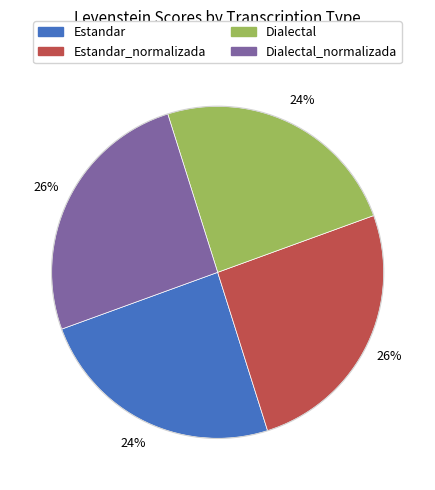

How many slices are in this pie chart?

4